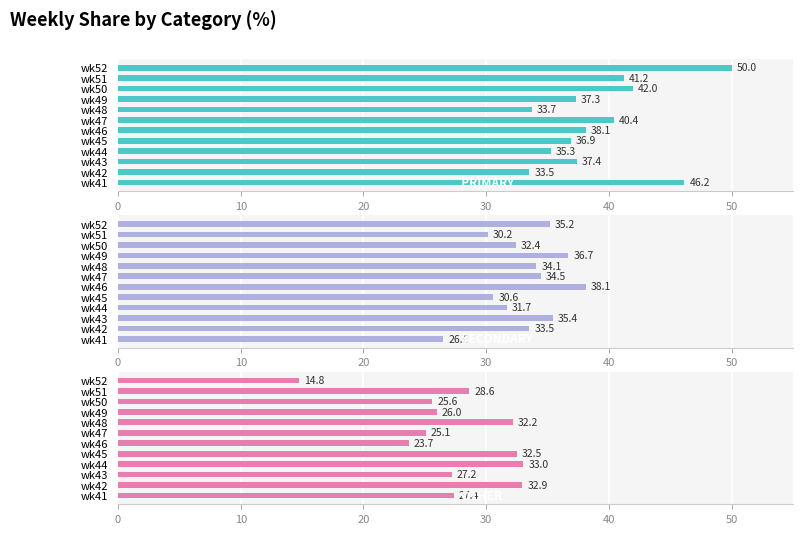

What is the total value across all series at wk43?

100.0